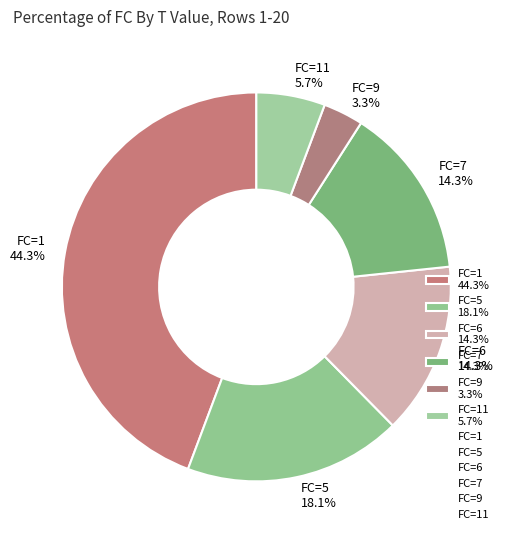

Count the number of slices in the pie.

6